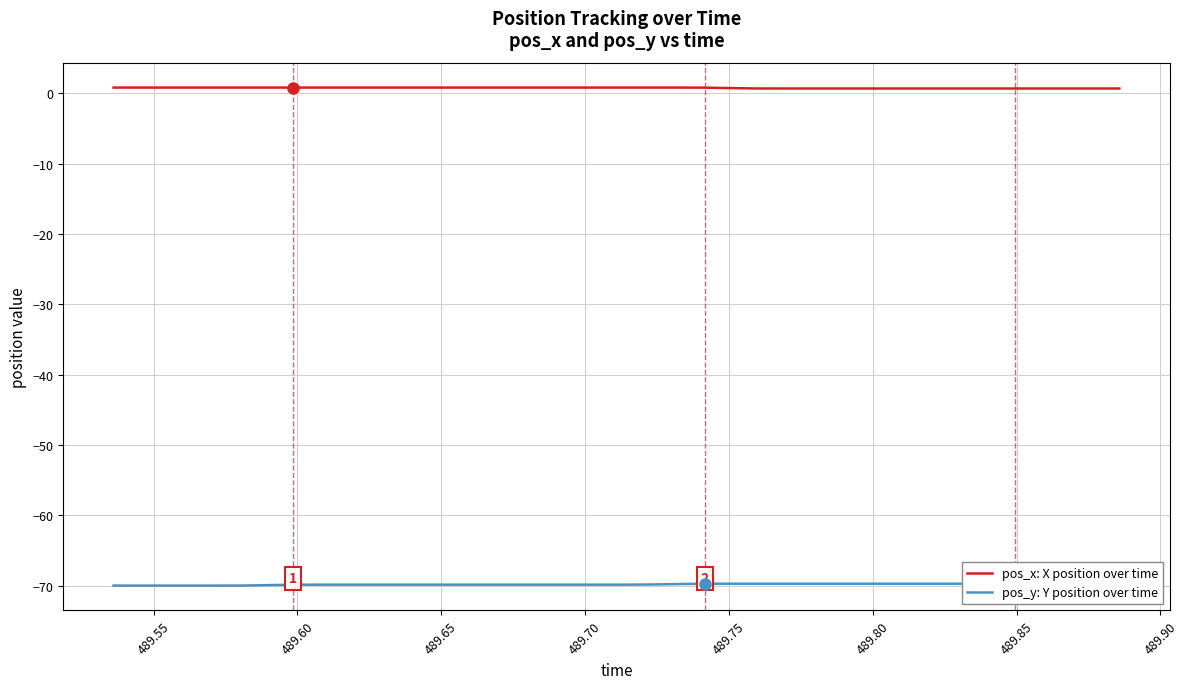

What is the value of the pos_y: Y position over time point at the 40th from the left?

-69.7